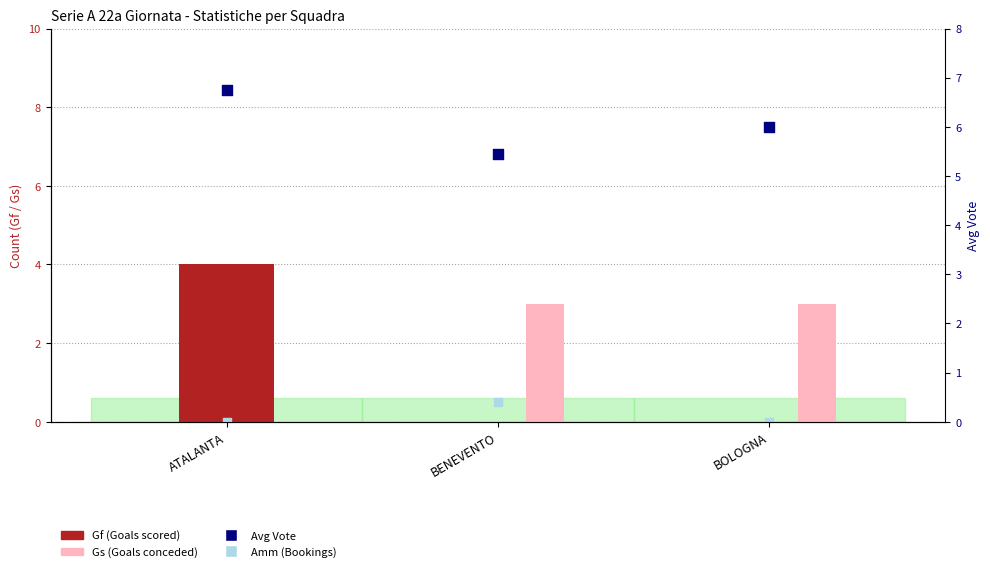

Which series has the largest Y range (max minus min)?

Gf (Goals scored)